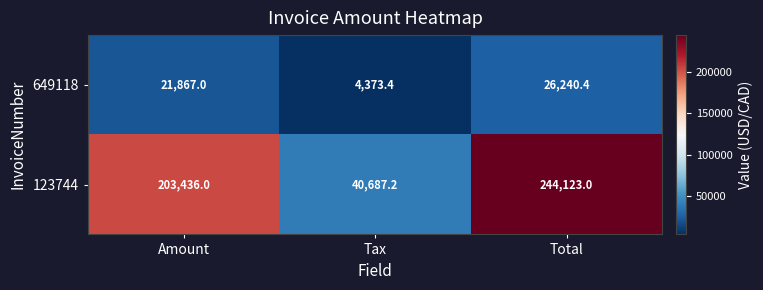

What is the average value of the 123744 series?

162748.7